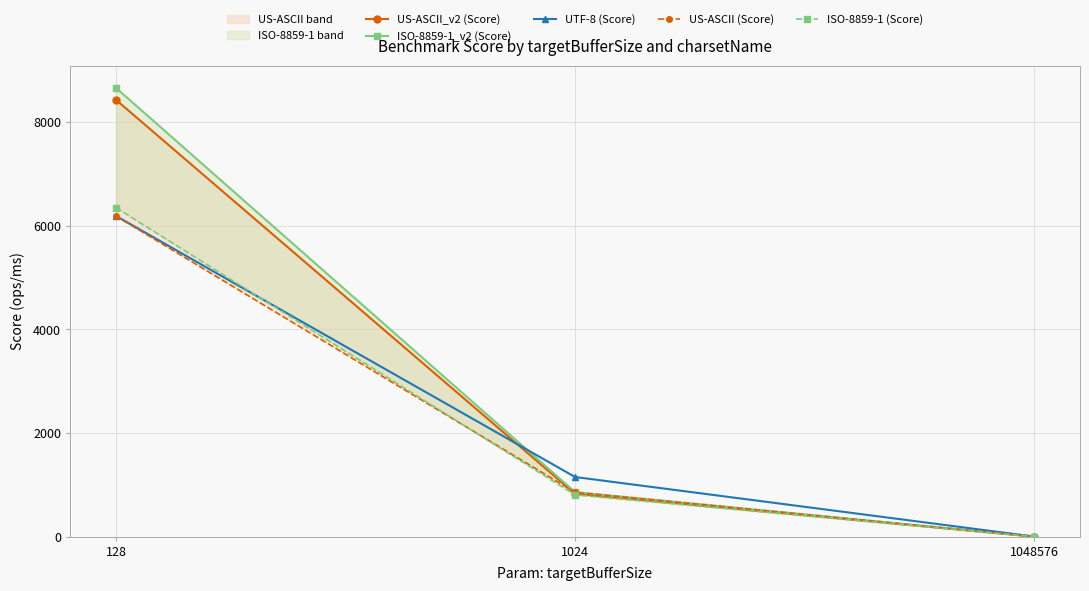

The value of US-ASCII_v2 (Score) at 128 is 8433.3. True or false?

True